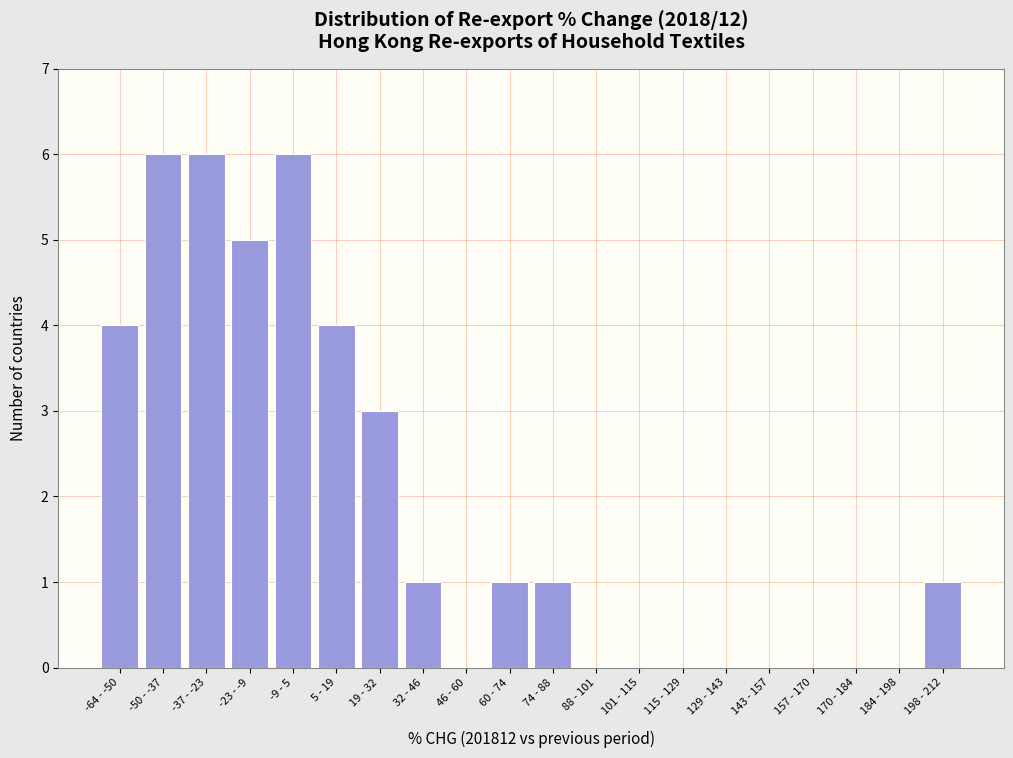

Reading left to right, what are all the values shown in this chart?

-64 - -50=4	-50 - -37=6	-37 - -23=6	-23 - -9=5	-9 - 5=6	5 - 19=4	19 - 32=3	32 - 46=1	46 - 60=0	60 - 74=1	74 - 88=1	88 - 101=0	101 - 115=0	115 - 129=0	129 - 143=0	143 - 157=0	157 - 170=0	170 - 184=0	184 - 198=0	198 - 212=1